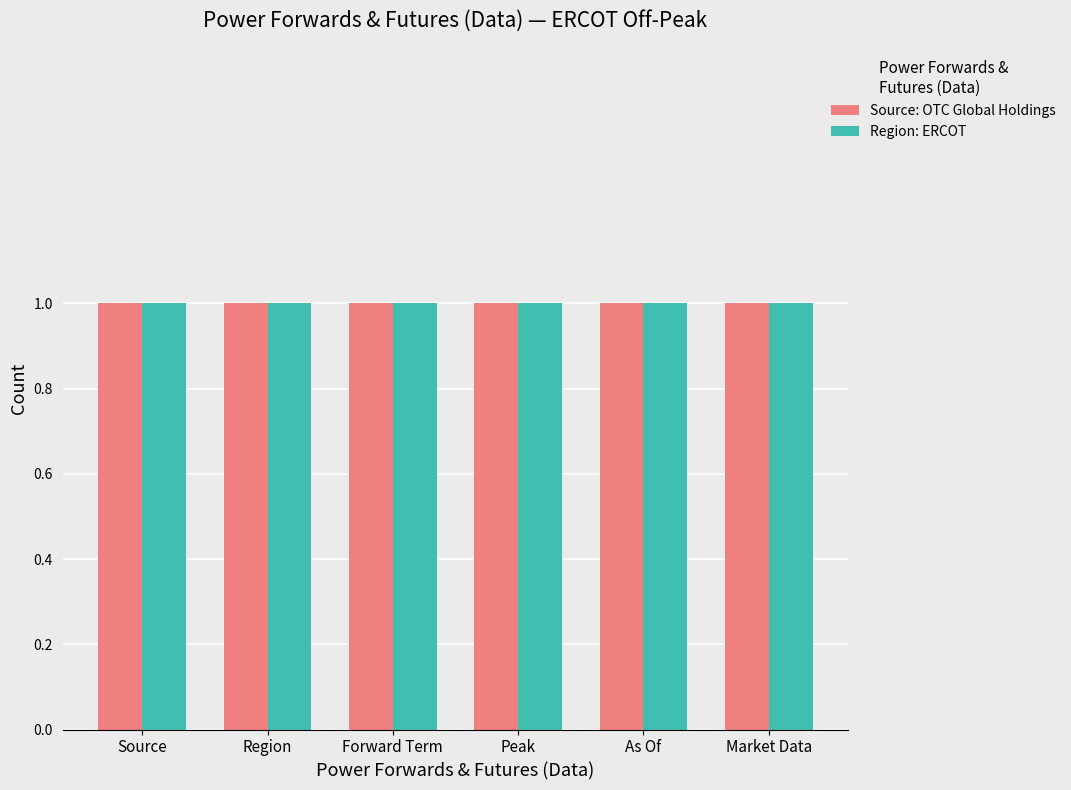

How many Region values are between 0 and 1?

6